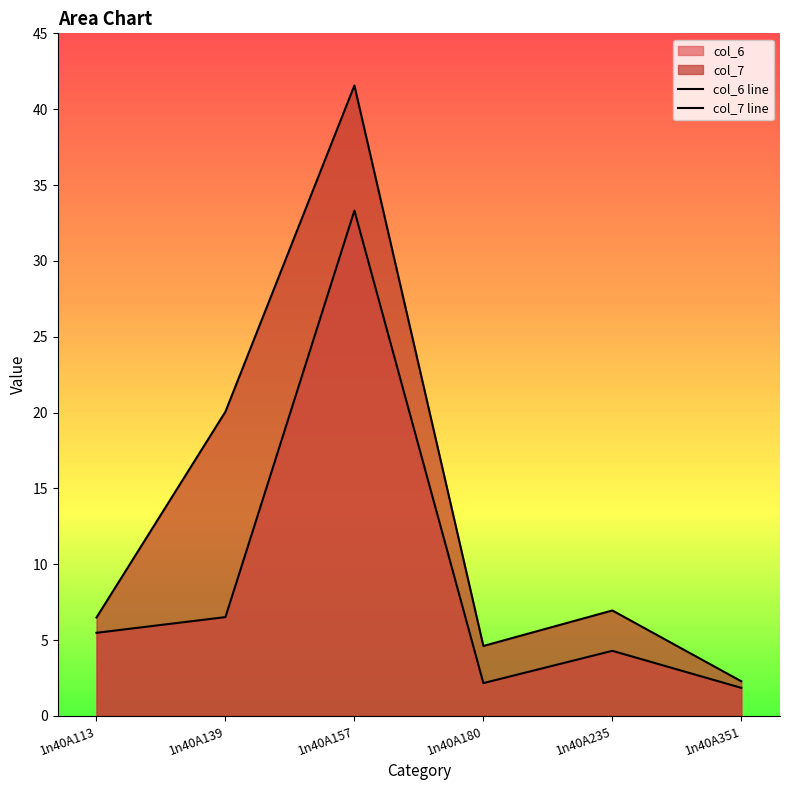

What is the value of the col_7 line point at the 3rd from the left?

41.6